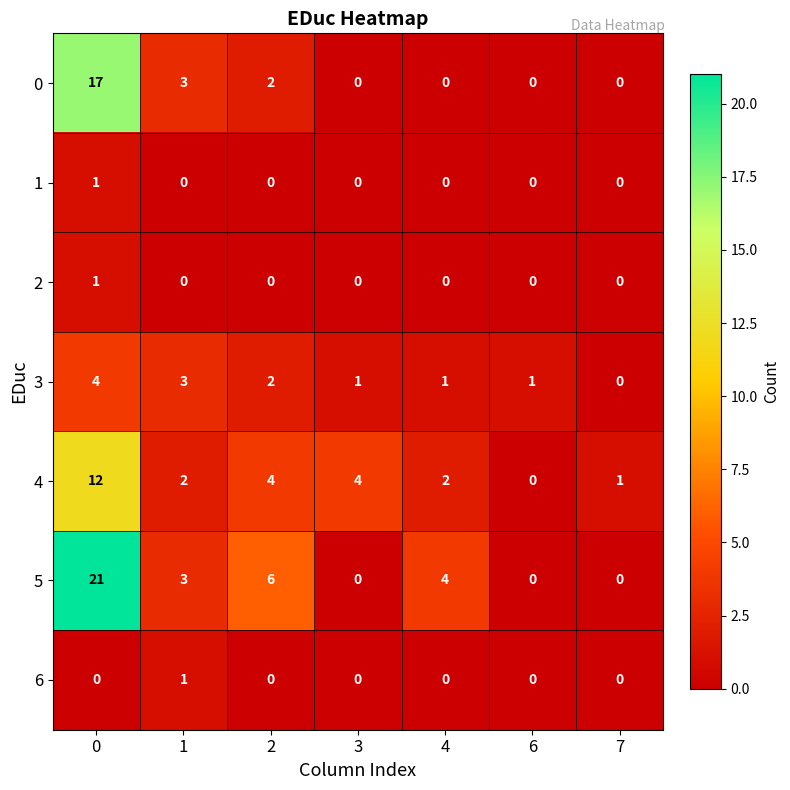

Which series has the largest total across all categories?

5